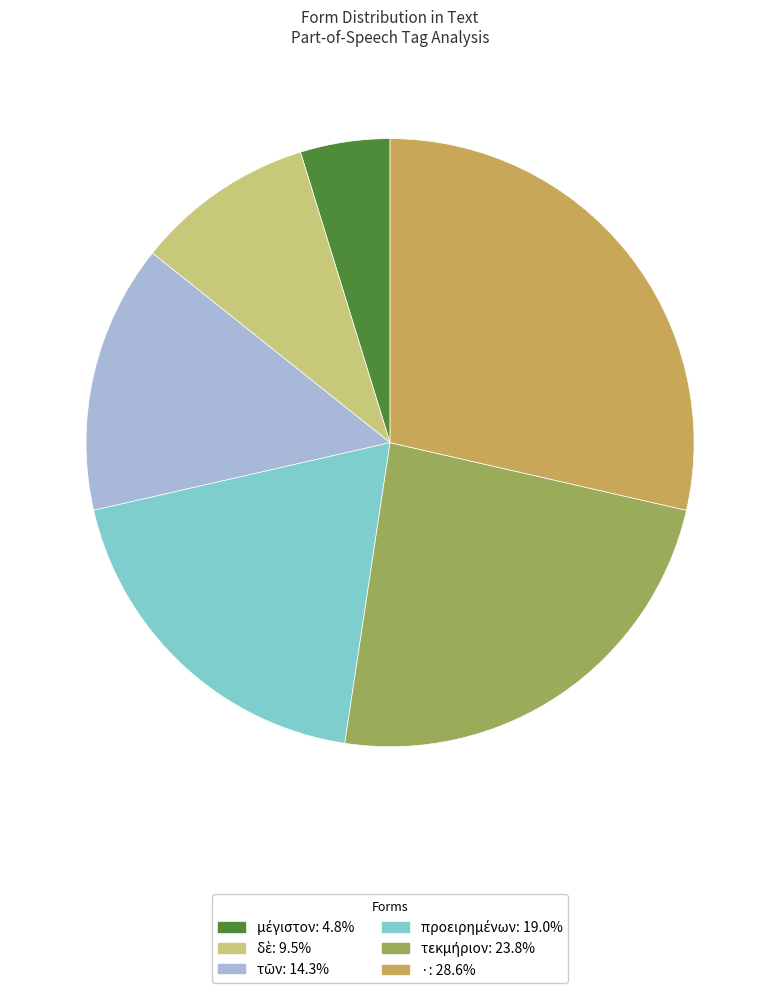

Does · account for over 50% of the chart?

No